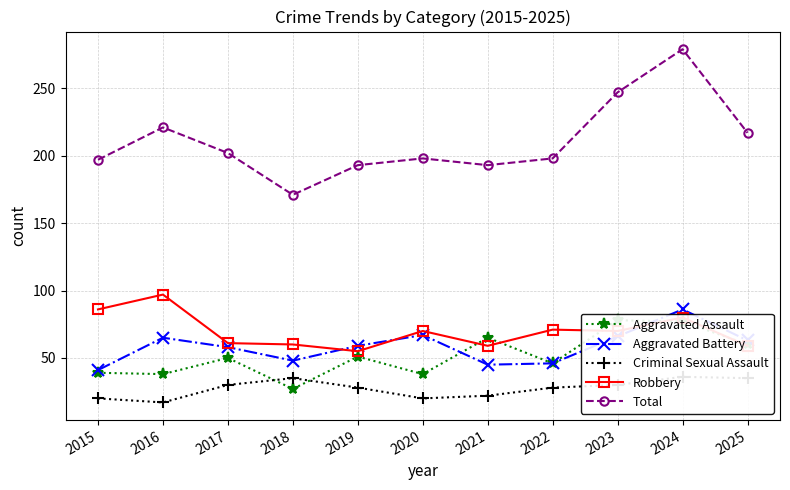

Reading right to left, list all the values displayed in this chart.

Aggravated Assault: 2025=60	2024=77	2023=78	2022=46	2021=65	2020=38	2019=51	2018=27	2017=50	2016=38	2015=39
Aggravated Battery: 2025=63	2024=86	2023=66	2022=46	2021=45	2020=67	2019=59	2018=48	2017=58	2016=65	2015=41
Criminal Sexual Assault: 2025=35	2024=36	2023=30	2022=28	2021=22	2020=20	2019=28	2018=35	2017=30	2016=17	2015=20
Robbery: 2025=59	2024=80	2023=70	2022=71	2021=59	2020=70	2019=55	2018=60	2017=61	2016=97	2015=86
Total: 2025=217	2024=279	2023=247	2022=198	2021=193	2020=198	2019=193	2018=171	2017=202	2016=221	2015=197